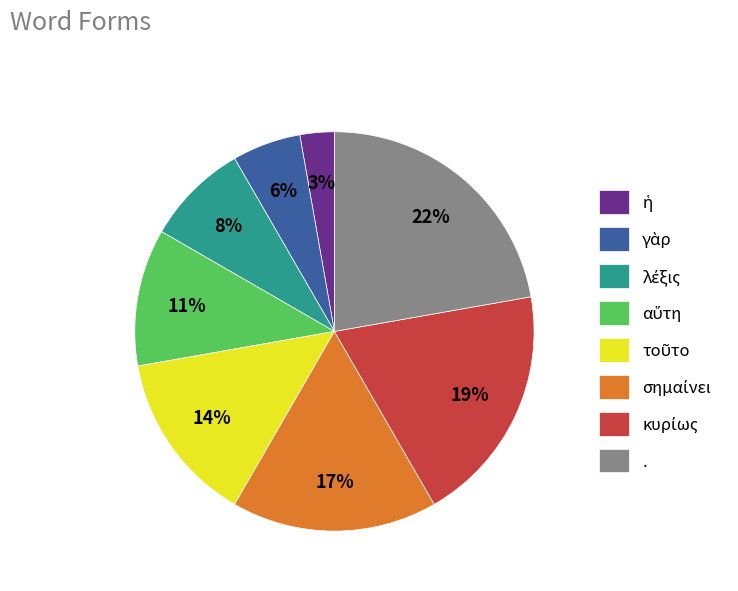

The . slice represents 30% of the pie. True or false?

False